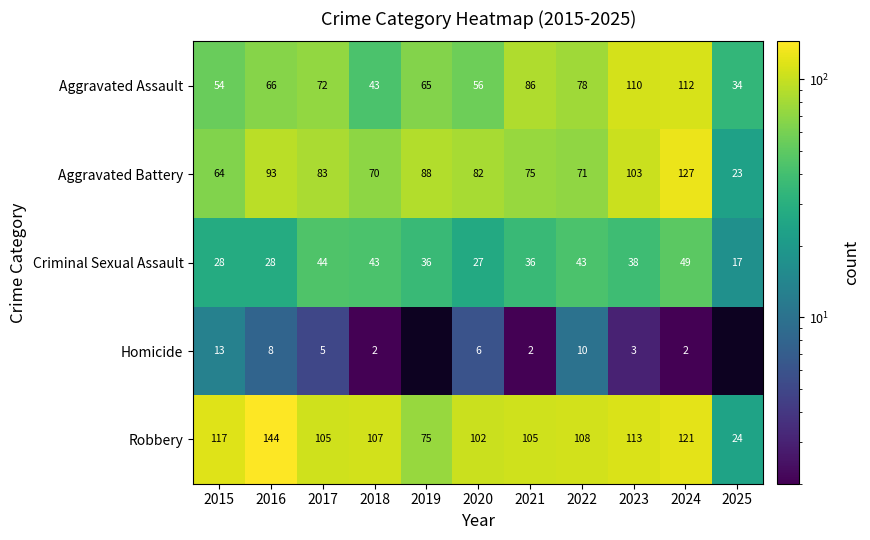

Is it true that Aggravated Assault equals 72.0 at 2017?

True